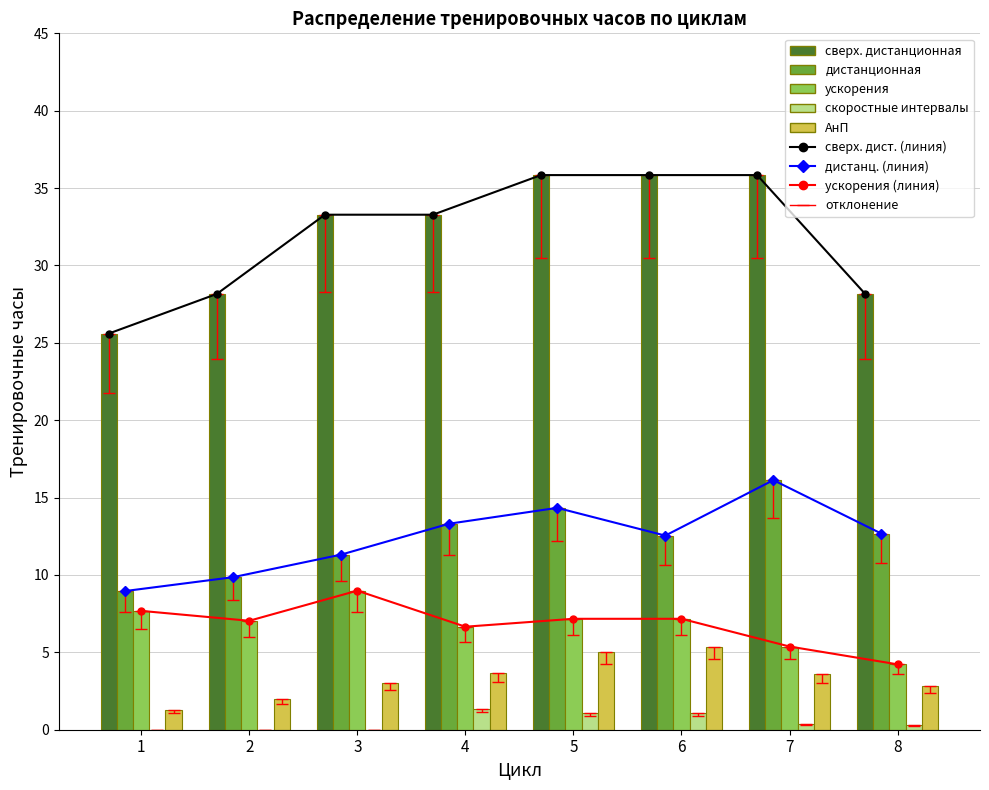

What is the sum of all дистанционная values?

99.1